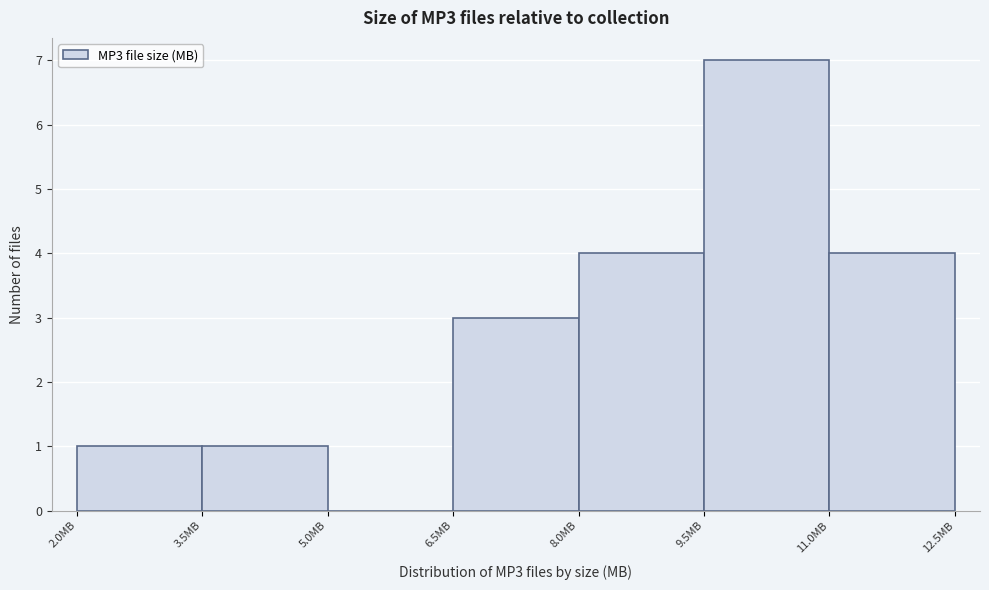

What is the height of the bar covering 3.5 to 5.0 on the x-axis? Neither the bar edges nor the heights are printed on the chart, so give them approximately, as read against the axes.

1